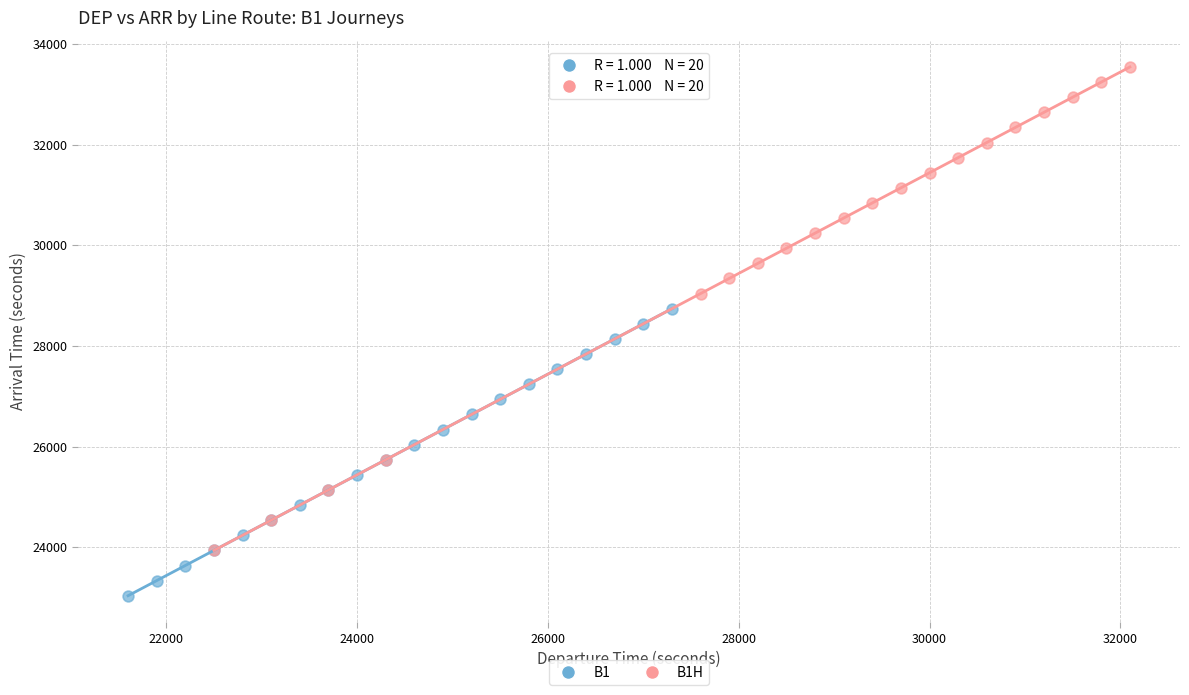

Which series has the largest Y range (max minus min)?

B1H